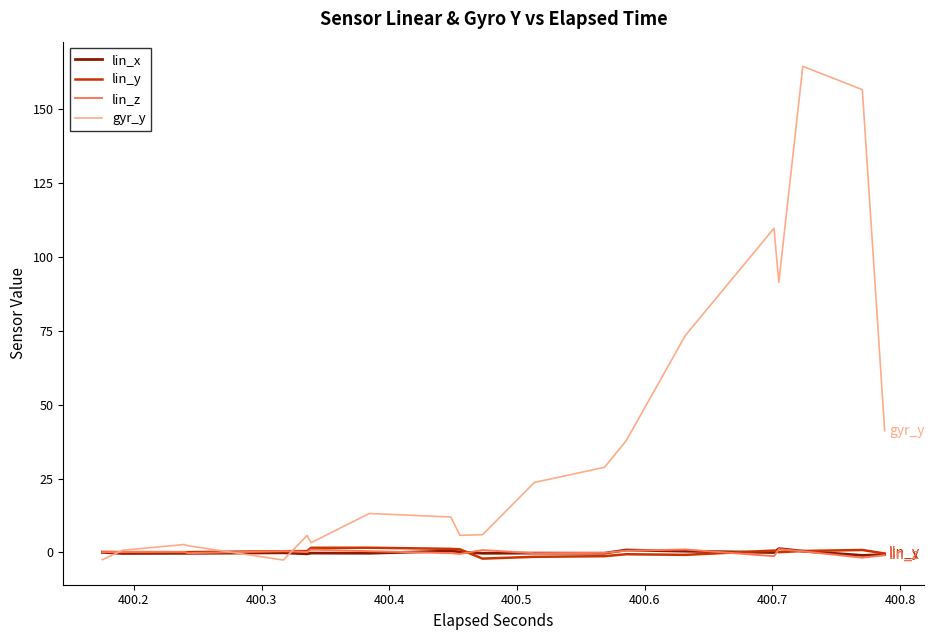

Which series has the largest range (max minus min)?

gyr_y